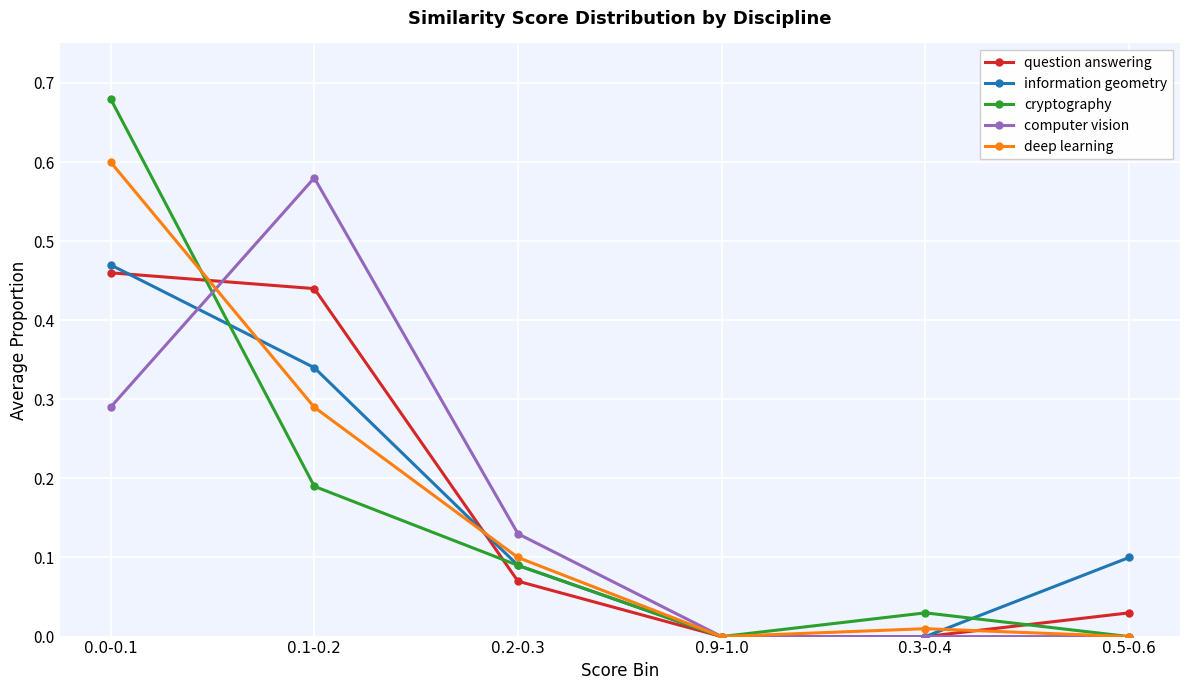

The information geometry series shows 0.5 at 0.1-0.2. True or false?

False